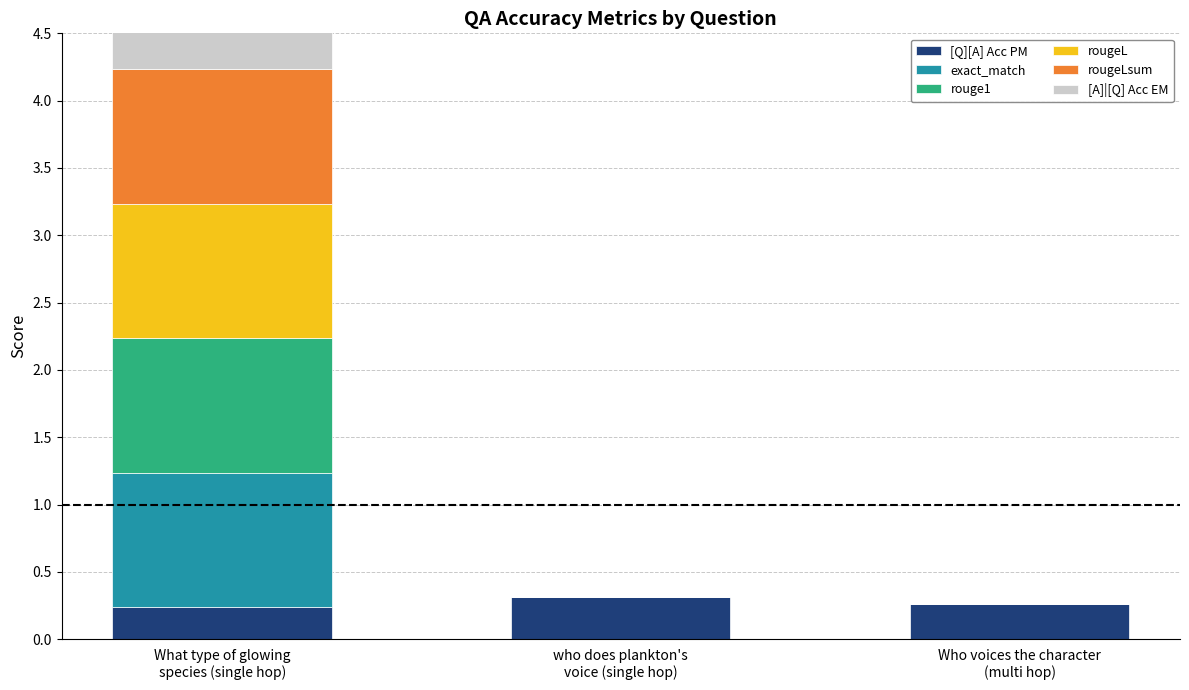

Where is rougeL nearest to the value 0?

who does plankton's
voice (single hop)